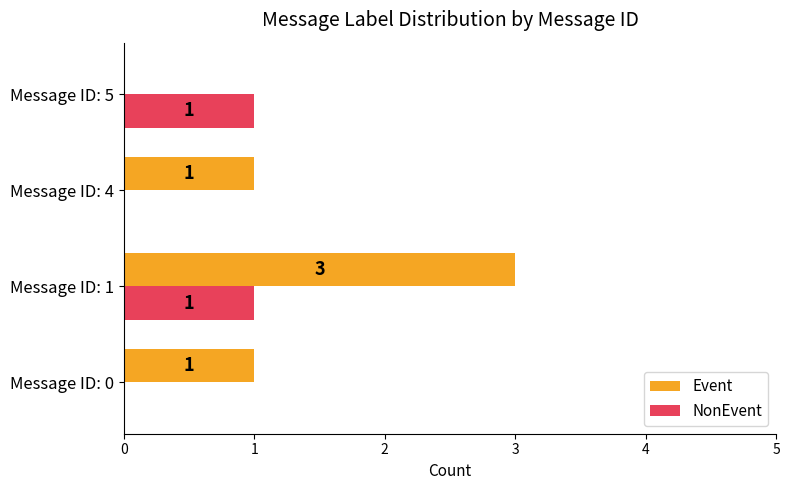

The value of NonEvent at Message ID: 0 is 0. True or false?

True